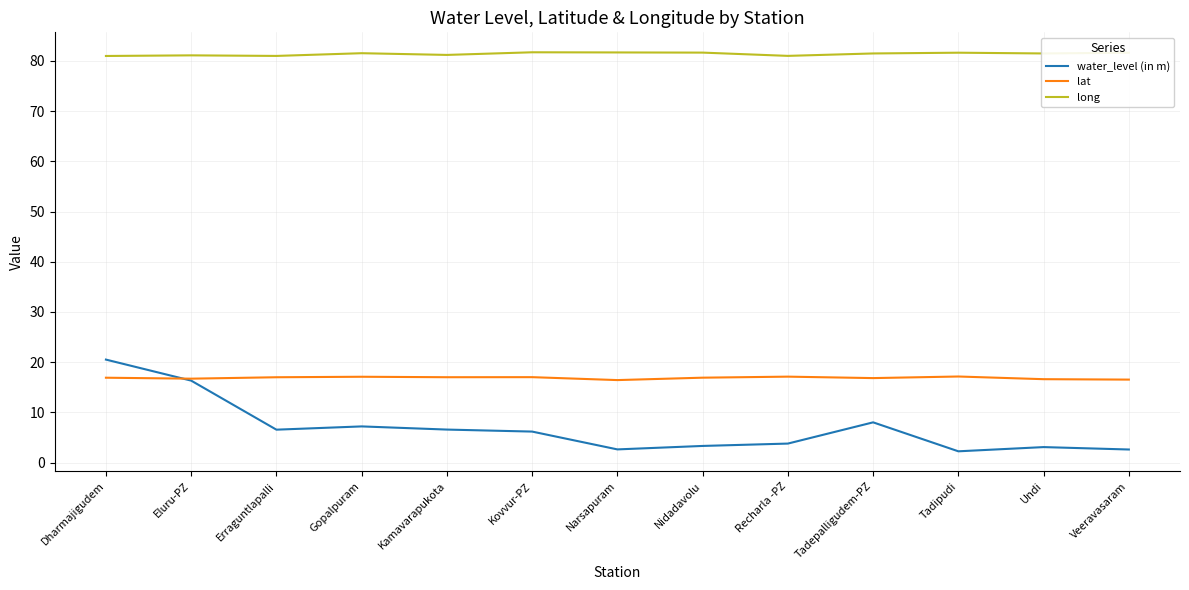

What is the difference between the maximum and minimum values in the water_level (in m) series?

18.3